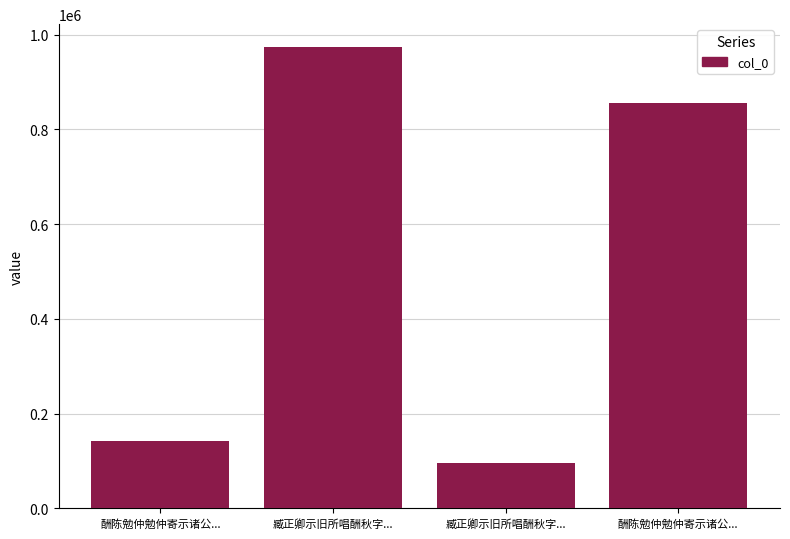

How many values are below 856184?

2